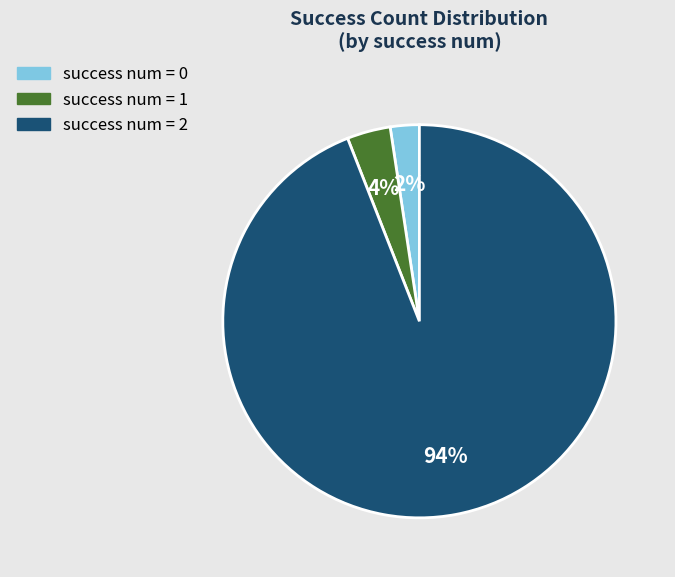

Is there any slice that represents more than half of the pie?

Yes